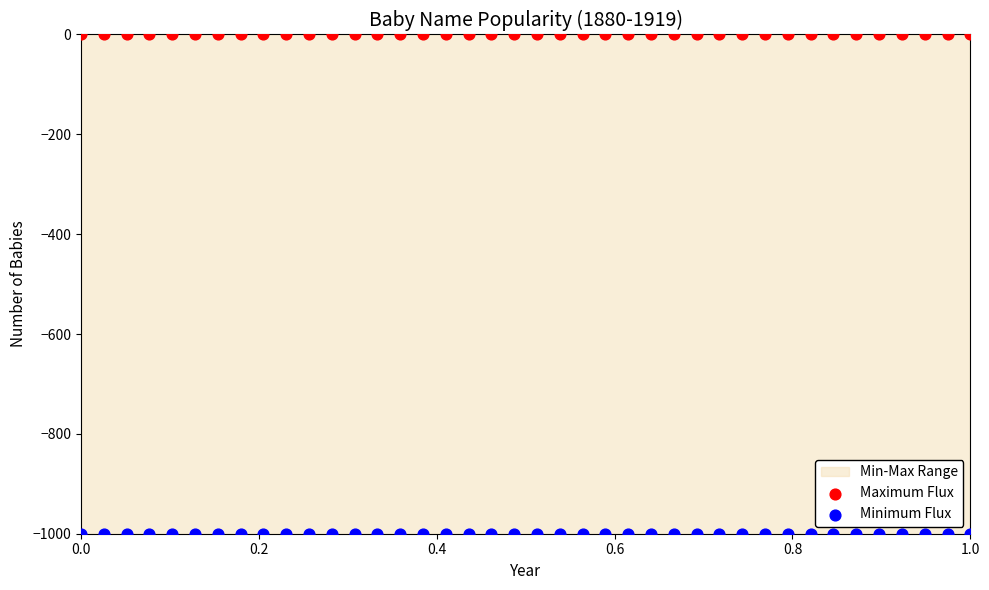

Which series reaches the minimum Y coordinate?

Minimum Flux